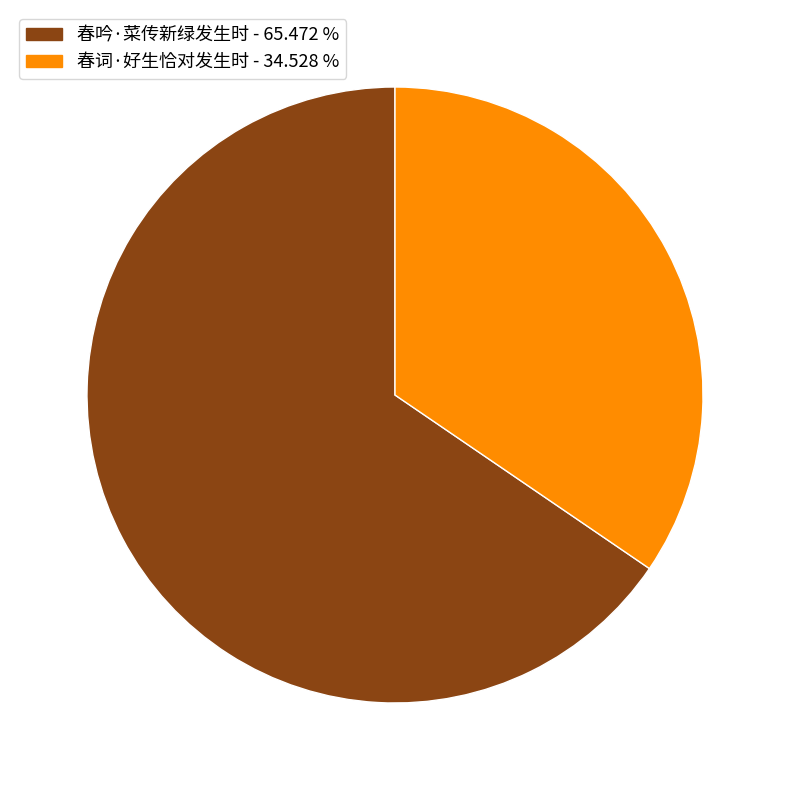

Is it true that 春吟·菜传新绿发生时 is 65% of the pie?

True